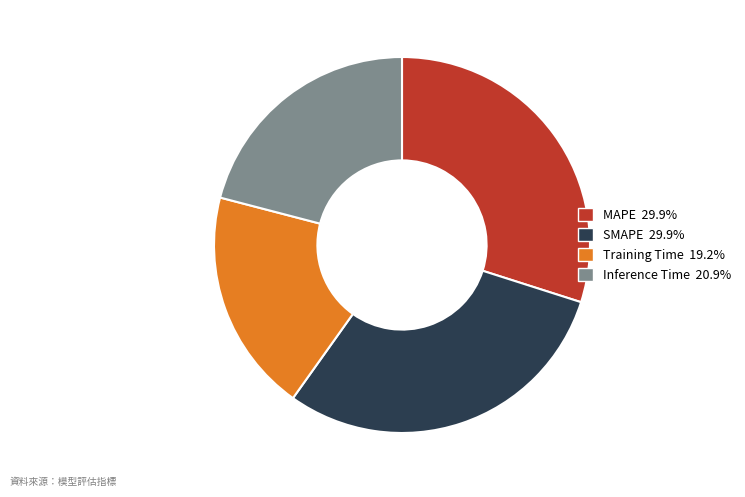

Do MAPE 29.9% and SMAPE 29.9% together represent more than half of the pie?

Yes